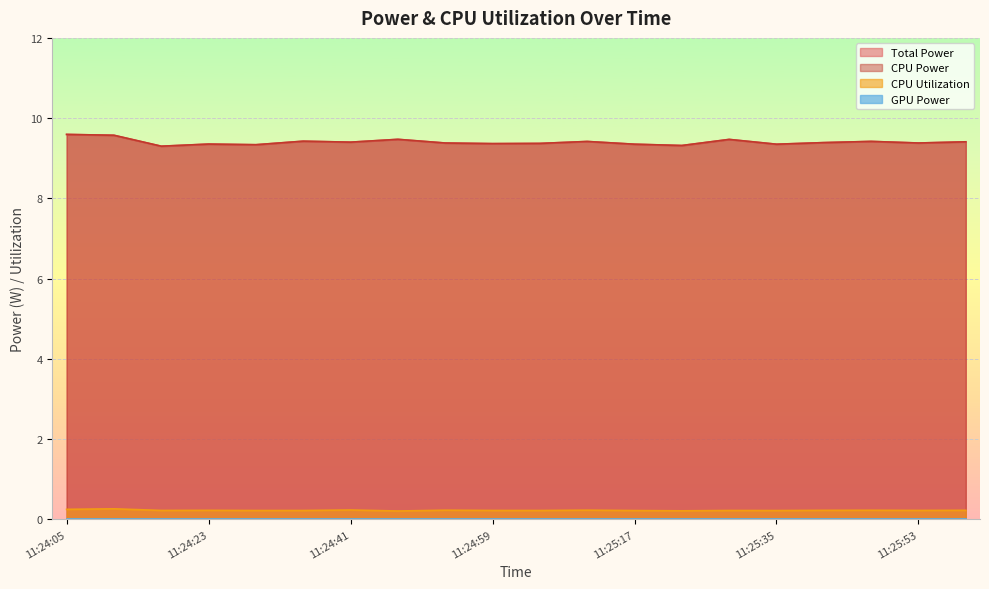

What is the difference between the second highest and second lowest values in the CPU Power series?

0.3